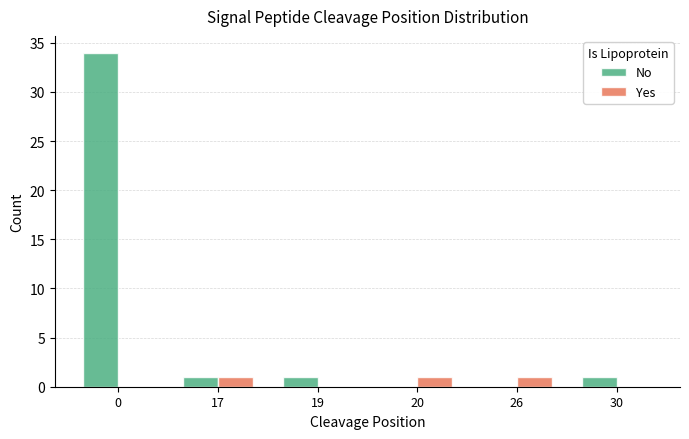

True or false: Yes has a value of 1 at 20.

True